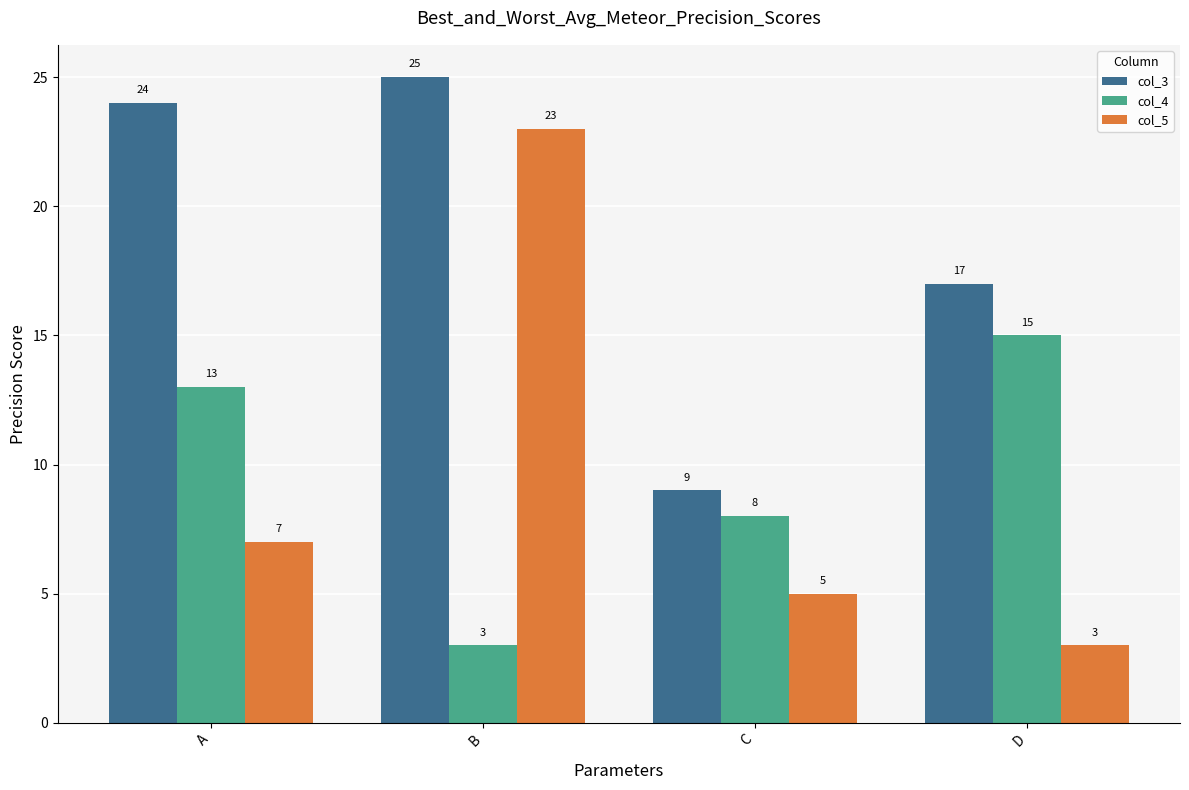

What is the sum of the col_4 values at D and B?

18